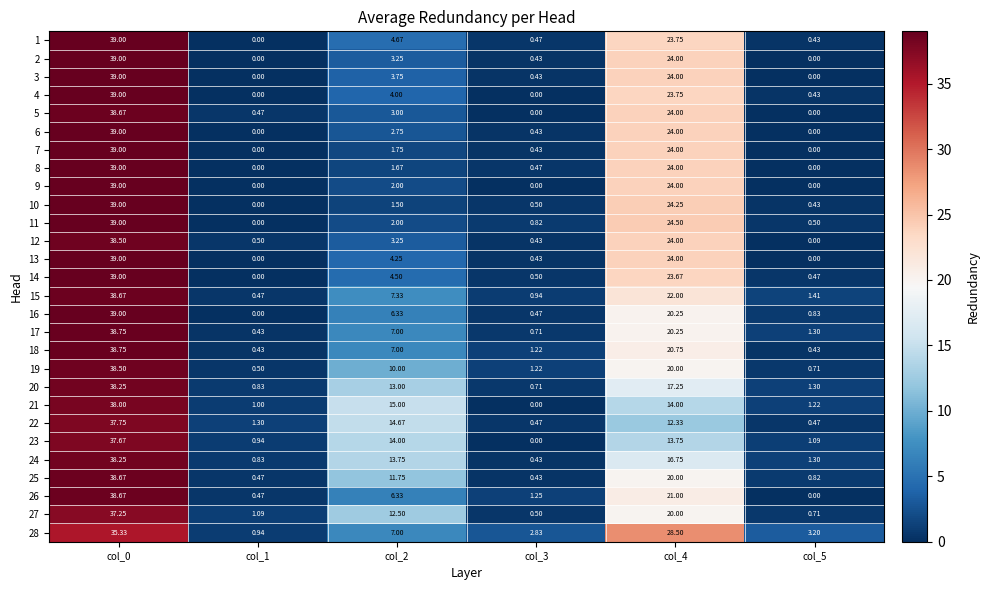

Is the value of 14 at col_0 greater than the value of 23 at col_5?

Yes